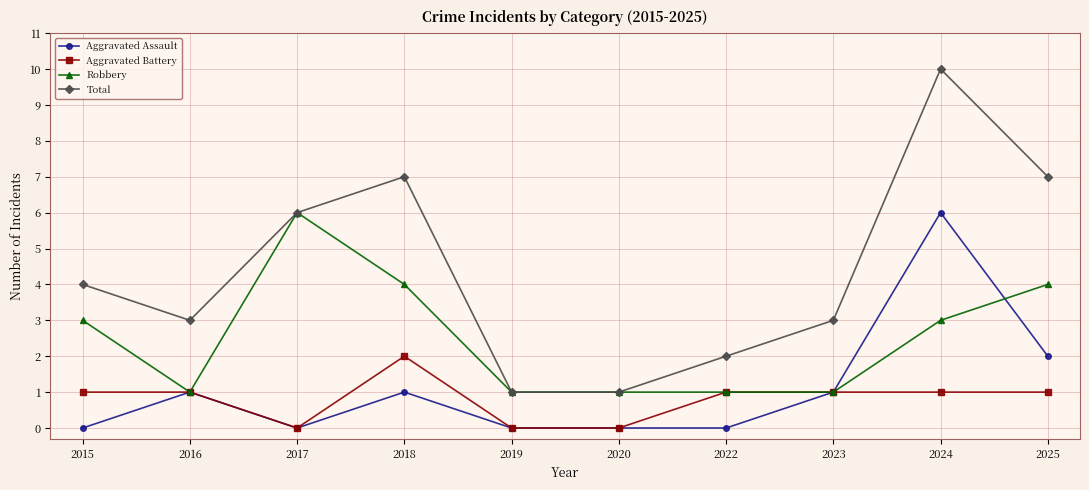

What is the total value across all series at 2024?

20